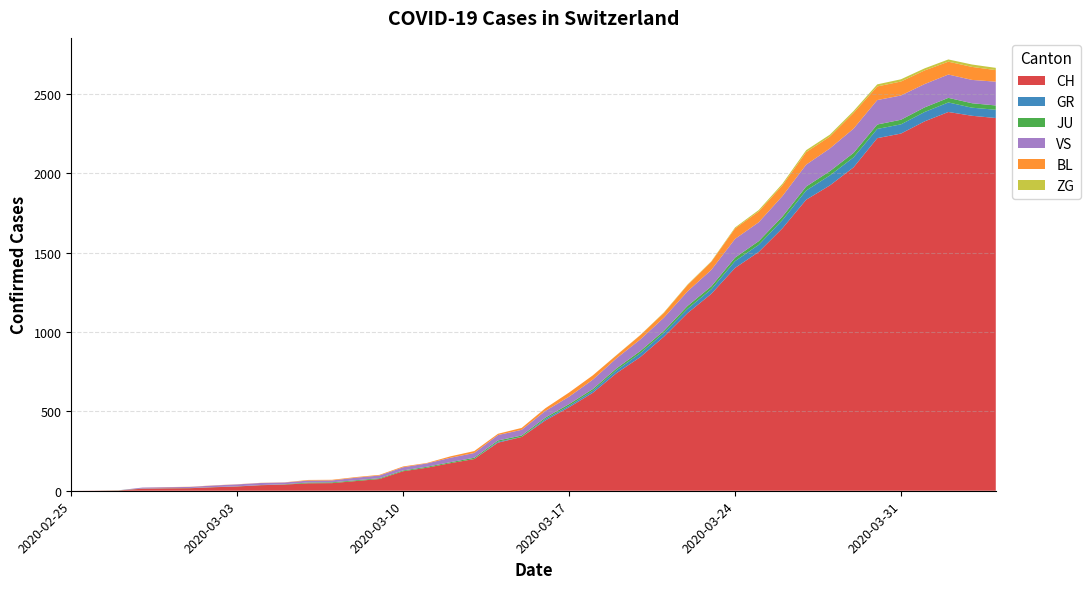

Reading left to right, extract all data points from this chart.

CH: 2020-02-25=0	2020-02-26=1	2020-02-27=2	2020-02-28=13	2020-02-29=15	2020-03-01=16	2020-03-02=22	2020-03-03=27	2020-03-04=35	2020-03-05=39	2020-03-06=47	2020-03-07=48	2020-03-08=61	2020-03-09=74	2020-03-10=123	2020-03-11=145	2020-03-12=174	2020-03-13=200	2020-03-14=303	2020-03-15=339	2020-03-16=443	2020-03-17=526	2020-03-18=617	2020-03-19=741	2020-03-20=842	2020-03-21=971	2020-03-22=1120	2020-03-23=1241	2020-03-24=1404	2020-03-25=1505	2020-03-26=1654	2020-03-27=1834	2020-03-28=1924	2020-03-29=2038	2020-03-30=2222	2020-03-31=2251	2020-04-01=2328	2020-04-02=2387	2020-04-03=2363	2020-04-04=2349
GR: 2020-02-25=0	2020-02-26=0	2020-02-27=0	2020-02-28=0	2020-02-29=0	2020-03-01=0	2020-03-02=0	2020-03-03=0	2020-03-04=0	2020-03-05=0	2020-03-06=0	2020-03-07=0	2020-03-08=0	2020-03-09=0	2020-03-10=0	2020-03-11=0	2020-03-12=0	2020-03-13=0	2020-03-14=6	2020-03-15=0	2020-03-16=9	2020-03-17=9	2020-03-18=13	2020-03-19=18	2020-03-20=24	2020-03-21=24	2020-03-22=27	2020-03-23=29	2020-03-24=43	2020-03-25=45	2020-03-26=52	2020-03-27=58	2020-03-28=63	2020-03-29=63	2020-03-30=58	2020-03-31=58	2020-04-01=59	2020-04-02=60	2020-04-03=51	2020-04-04=52
JU: 2020-02-25=0	2020-02-26=0	2020-02-27=1	2020-02-28=1	2020-02-29=1	2020-03-01=1	2020-03-02=1	2020-03-03=1	2020-03-04=1	2020-03-05=2	2020-03-06=5	2020-03-07=5	2020-03-08=5	2020-03-09=5	2020-03-10=5	2020-03-11=6	2020-03-12=6	2020-03-13=8	2020-03-14=8	2020-03-15=9	2020-03-16=9	2020-03-17=11	2020-03-18=11	2020-03-19=12	2020-03-20=14	2020-03-21=13	2020-03-22=18	2020-03-23=18	2020-03-24=22	2020-03-25=23	2020-03-26=22	2020-03-27=25	2020-03-28=27	2020-03-29=28	2020-03-30=28	2020-03-31=29	2020-04-01=29	2020-04-02=29	2020-04-03=28	2020-04-04=27
VS: 2020-02-25=0	2020-02-26=0	2020-02-27=0	2020-02-28=6	2020-02-29=6	2020-03-01=7	2020-03-02=10	2020-03-03=12	2020-03-04=13	2020-03-05=11	2020-03-06=12	2020-03-07=12	2020-03-08=16	2020-03-09=17	2020-03-10=20	2020-03-11=21	2020-03-12=28	2020-03-13=30	2020-03-14=34	2020-03-15=36	2020-03-16=42	2020-03-17=47	2020-03-18=59	2020-03-19=64	2020-03-20=73	2020-03-21=83	2020-03-22=92	2020-03-23=104	2020-03-24=118	2020-03-25=119	2020-03-26=129	2020-03-27=138	2020-03-28=143	2020-03-29=153	2020-03-30=154	2020-03-31=153	2020-04-01=147	2020-04-02=147	2020-04-03=147	2020-04-04=150
BL: 2020-02-25=0	2020-02-26=0	2020-02-27=0	2020-02-28=0	2020-02-29=1	2020-03-01=1	2020-03-02=1	2020-03-03=1	2020-03-04=1	2020-03-05=1	2020-03-06=4	2020-03-07=4	2020-03-08=4	2020-03-09=4	2020-03-10=5	2020-03-11=3	2020-03-12=9	2020-03-13=12	2020-03-14=8	2020-03-15=12	2020-03-16=17	2020-03-17=26	2020-03-18=27	2020-03-19=19	2020-03-20=27	2020-03-21=30	2020-03-22=40	2020-03-23=51	2020-03-24=66	2020-03-25=68	2020-03-26=68	2020-03-27=79	2020-03-28=75	2020-03-29=99	2020-03-30=86	2020-03-31=88	2020-04-01=86	2020-04-02=81	2020-04-03=82	2020-04-04=73
ZG: 2020-02-25=0	2020-02-26=0	2020-02-27=0	2020-02-28=0	2020-02-29=0	2020-03-01=0	2020-03-02=0	2020-03-03=0	2020-03-04=0	2020-03-05=0	2020-03-06=0	2020-03-07=0	2020-03-08=0	2020-03-09=0	2020-03-10=0	2020-03-11=0	2020-03-12=0	2020-03-13=0	2020-03-14=0	2020-03-15=0	2020-03-16=0	2020-03-17=0	2020-03-18=0	2020-03-19=1	2020-03-20=1	2020-03-21=3	2020-03-22=3	2020-03-23=3	2020-03-24=6	2020-03-25=9	2020-03-26=10	2020-03-27=12	2020-03-28=12	2020-03-29=12	2020-03-30=13	2020-03-31=14	2020-04-01=13	2020-04-02=14	2020-04-03=15	2020-04-04=14